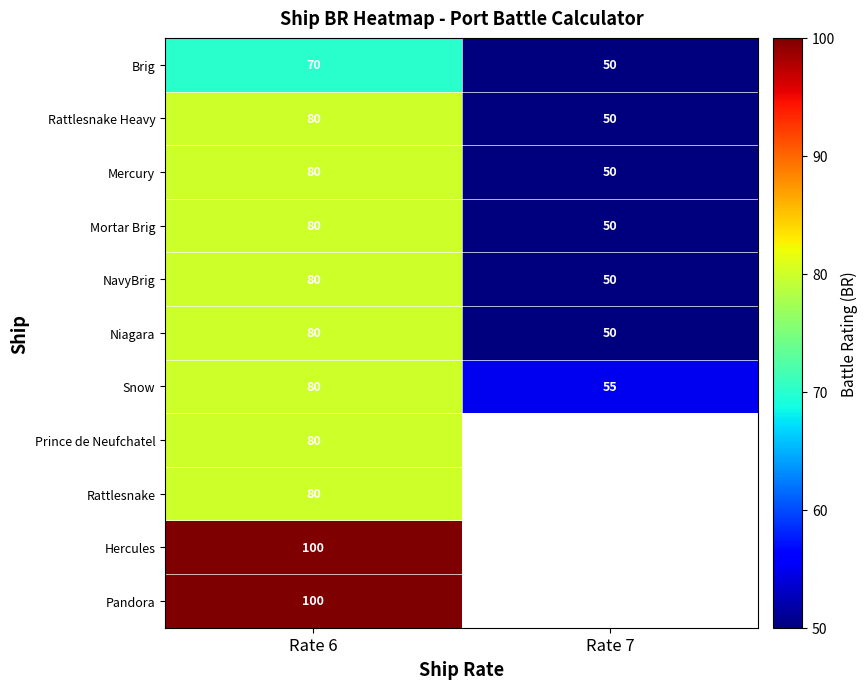

Rank the categories by Niagara value from highest to lowest.

Rate 6, Rate 7